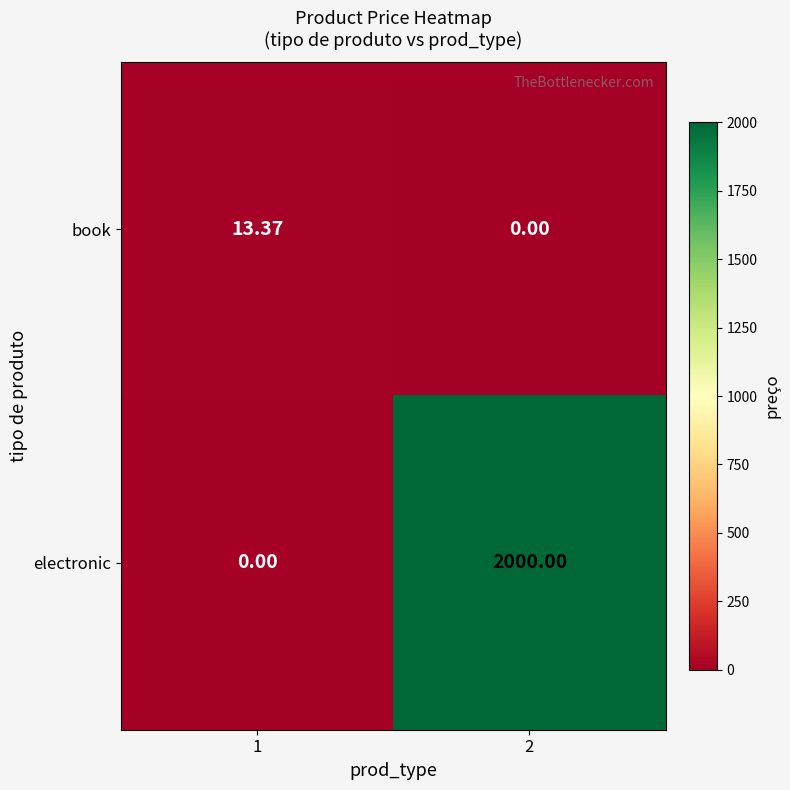

What is the maximum value shown in the chart?

2000.0